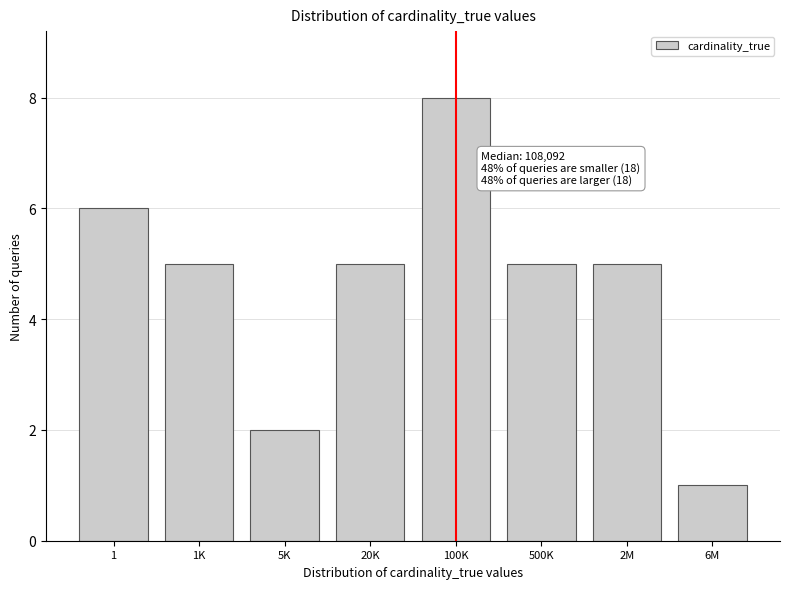

Reading left to right, list all the values displayed in this chart.

1=6	1K=5	5K=2	20K=5	100K=8	500K=5	2M=5	6M=1